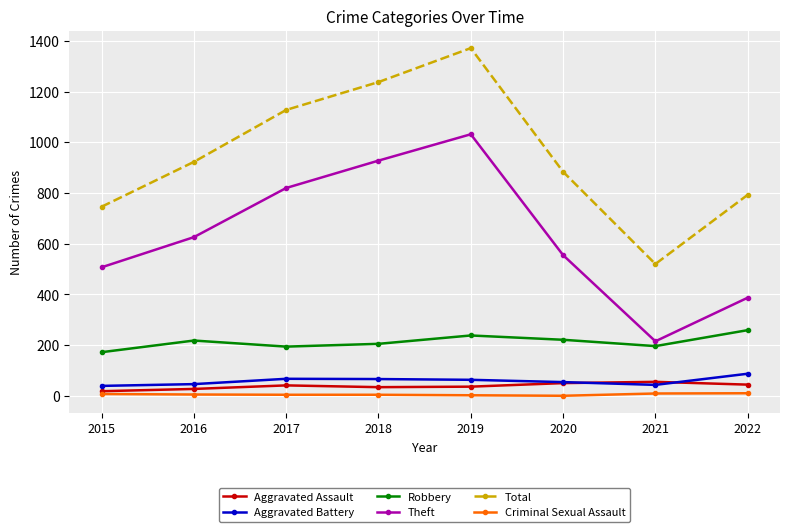

List the labels in order of Theft value, largest first.

2019, 2018, 2017, 2016, 2020, 2015, 2022, 2021